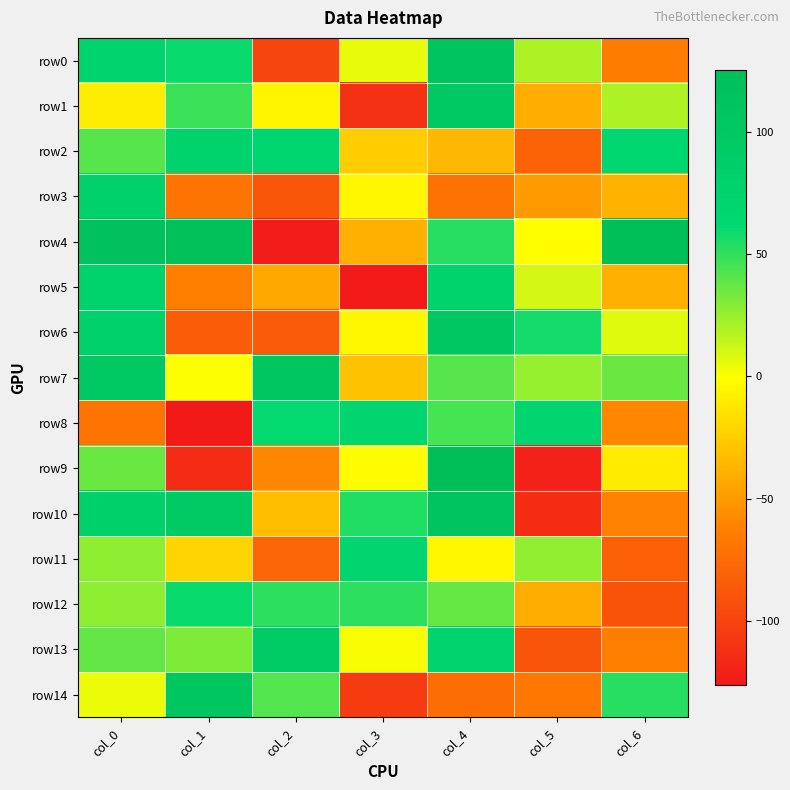

Between col_0 and col_4, which is larger?

col_4